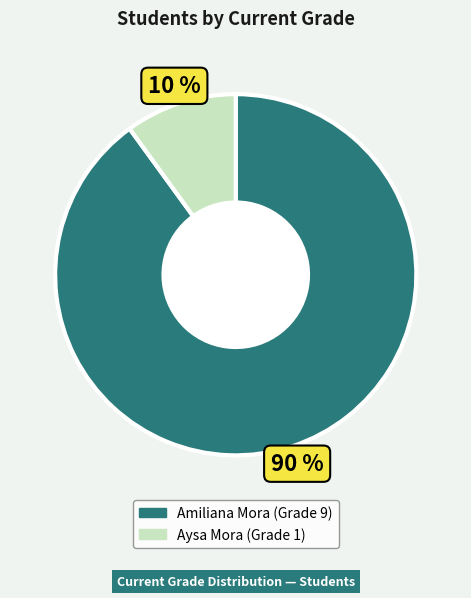

Is it true that Aysa Mora (Grade 1) is 10% of the pie?

True